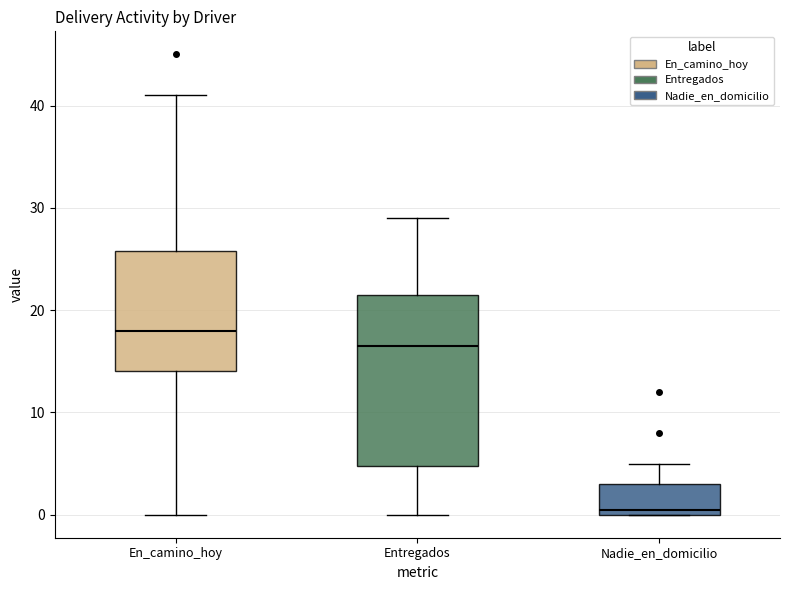

Reading left to right, transcribe this box plot: for each box, give where its median line is, the range the box spans, and where its two whiskers end, as read against the y-axis. The values are not printed on the chart, so give them approximately, as read against the axis.

En_camino_hoy: median 18, box 14 to 26, whiskers 0 to 41
Entregados: median 17, box 5 to 22, whiskers 0 to 29
Nadie_en_domicilio: median 1, box 0 to 3, whiskers 0 to 5